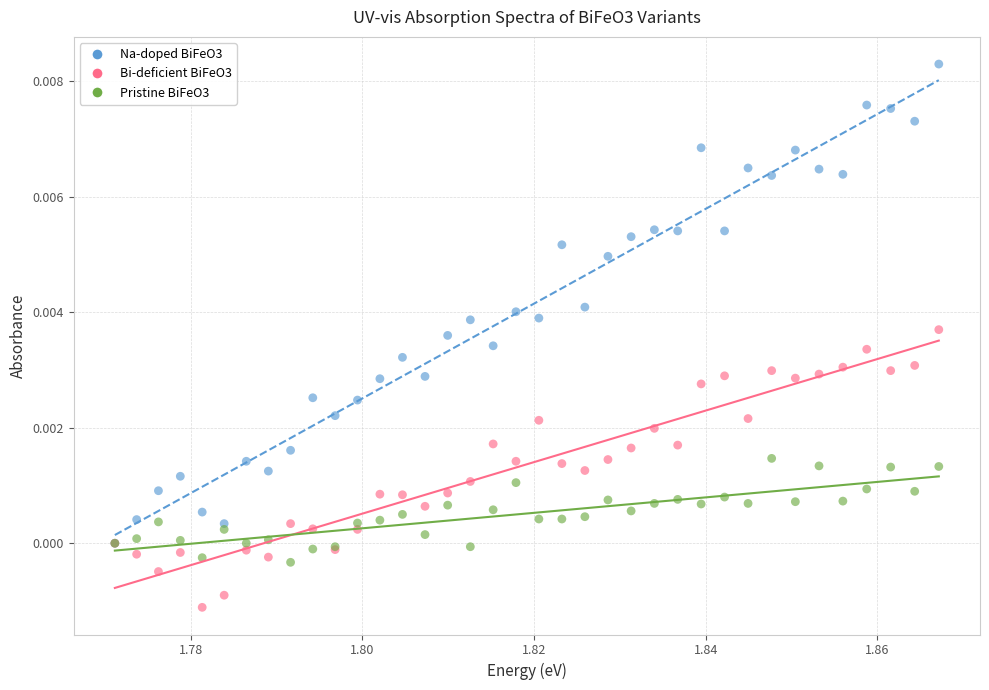

Which series reaches the maximum Y coordinate?

Na-doped BiFeO3